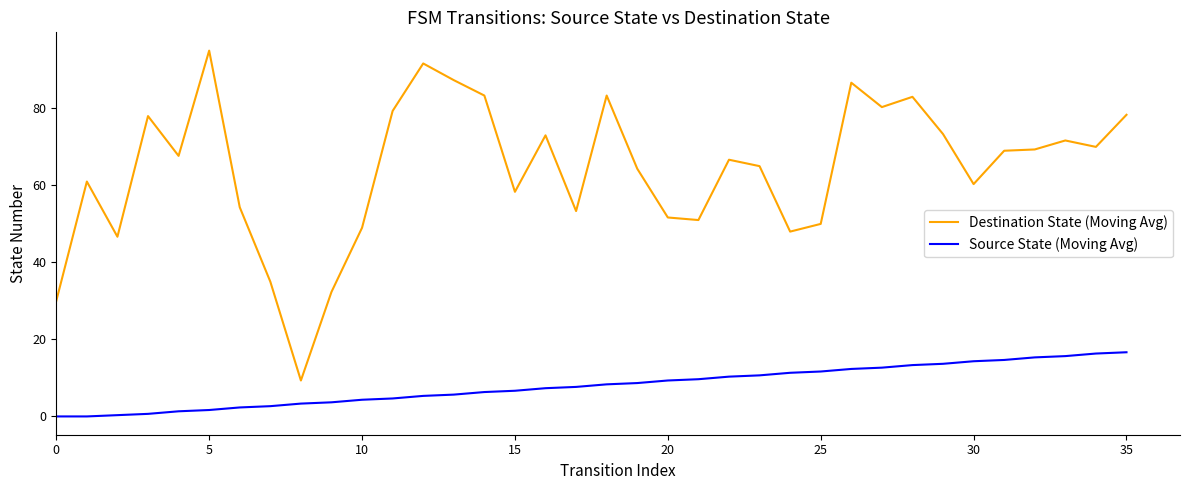

Does the chart have visible grid lines?

No